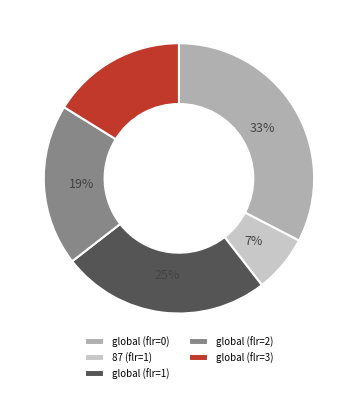

To the nearest percent, what portion does global (flr=3) represent?

16%